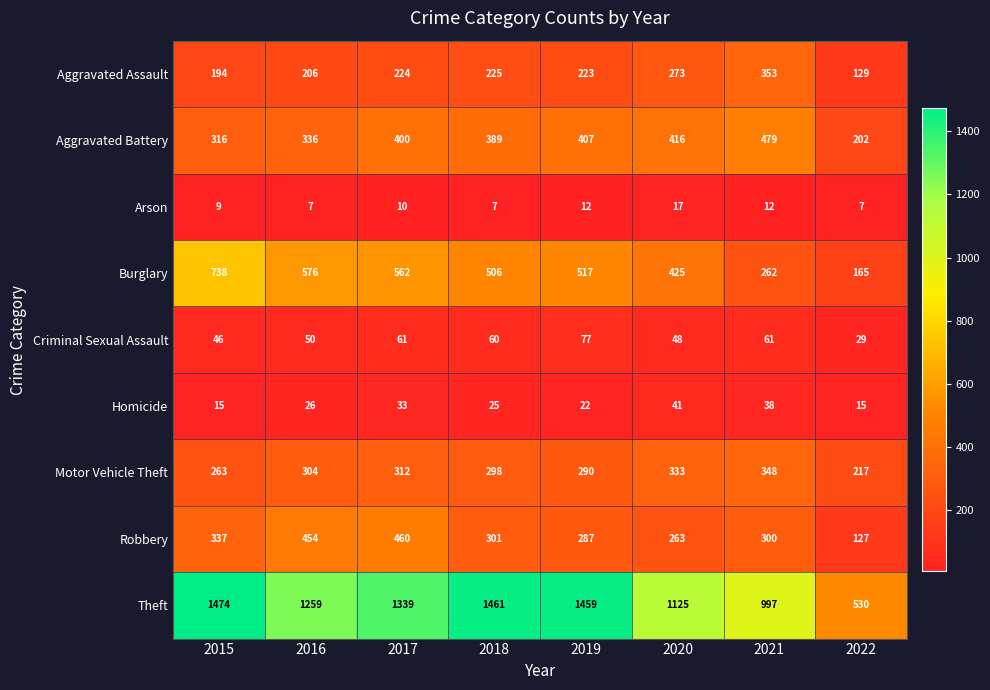

What is the total value across all series at 2019?

3294